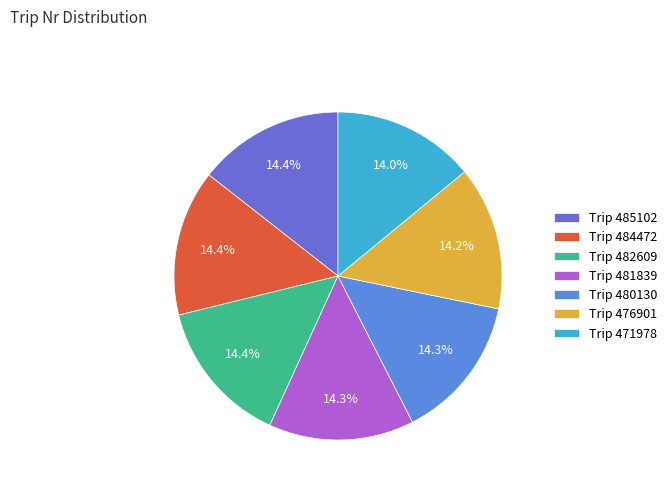

How many segments does this pie chart have?

7